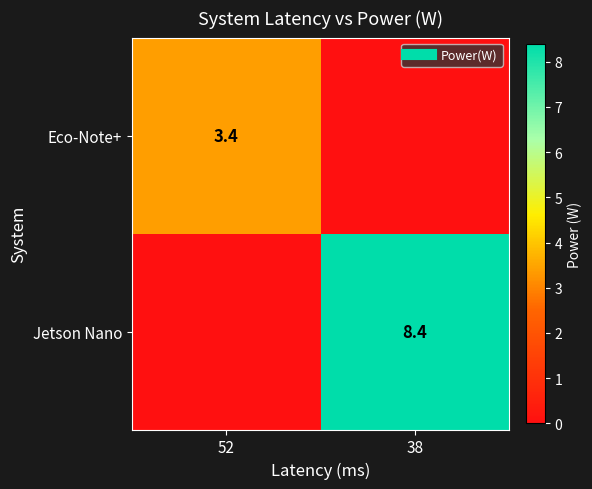

At which label is Jetson Nano closest to 4?

52